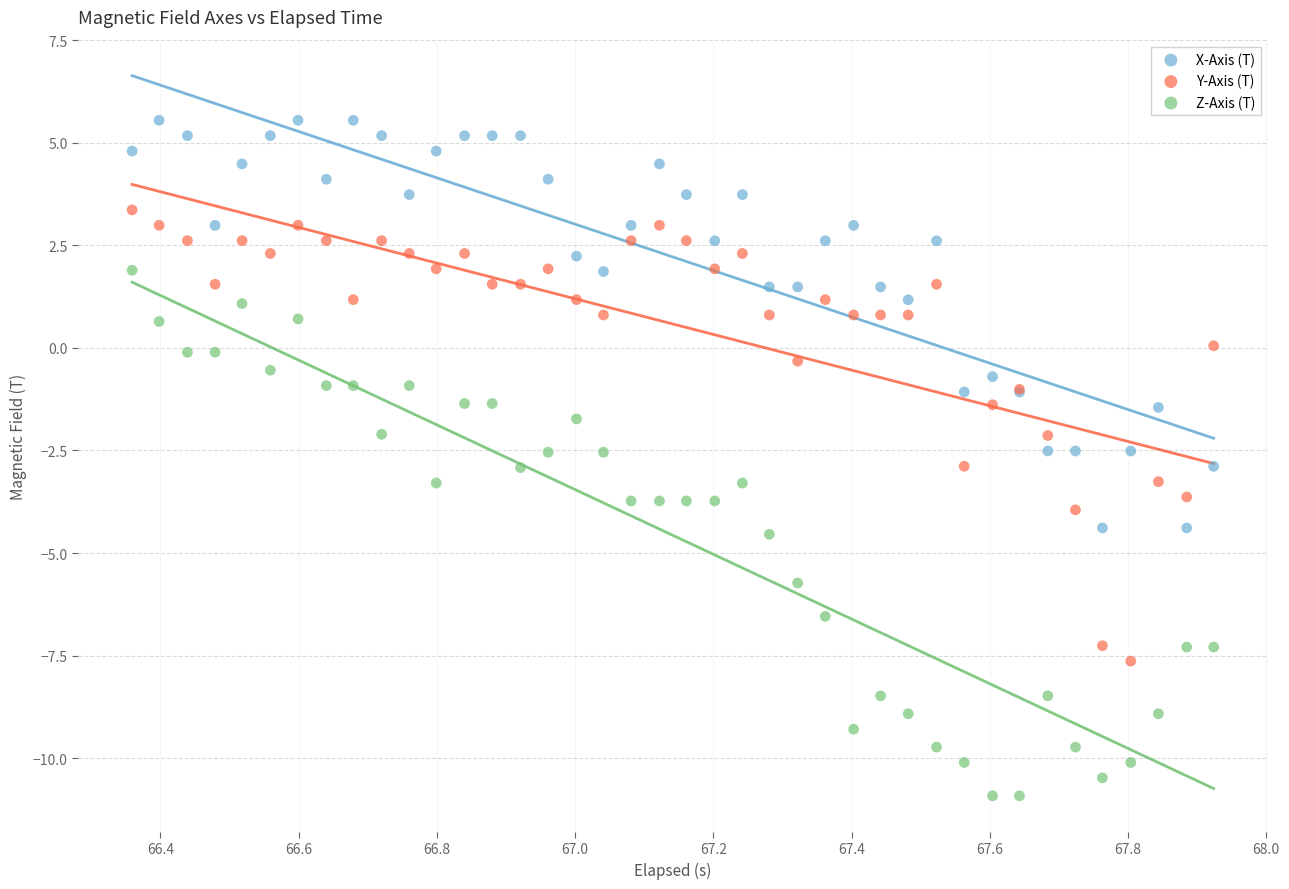

Which series contains the highest Y value?

X-Axis (T)